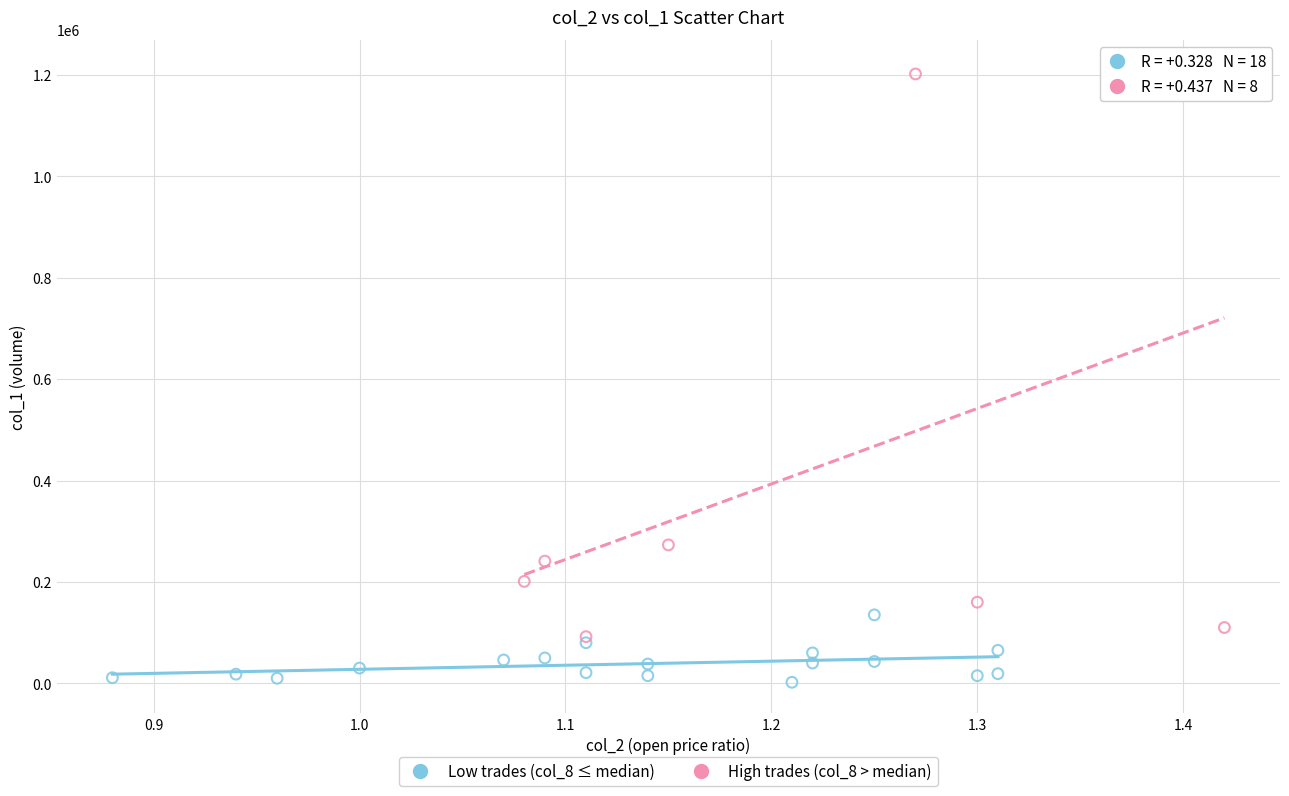

Which series has the largest Y range (max minus min)?

High trades (col_8 > median)